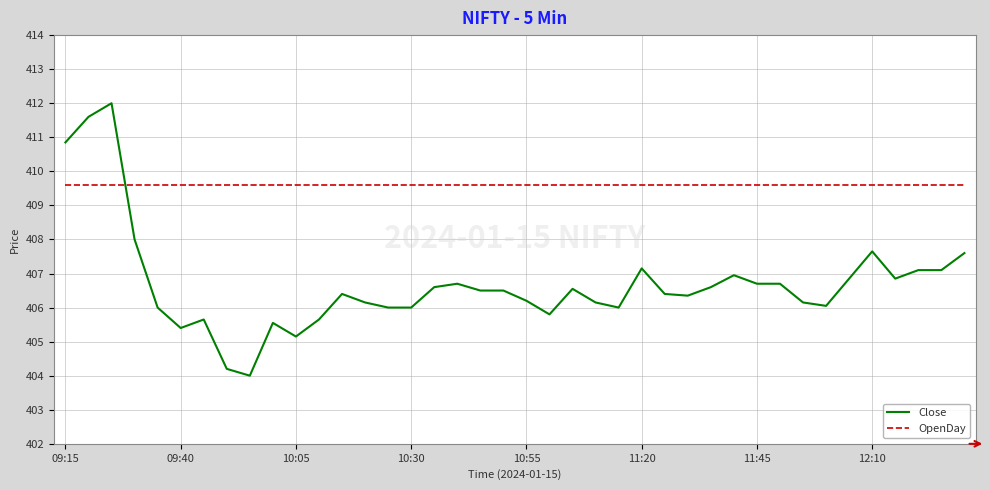

True or false: OpenDay and Close intersect in this chart.

True